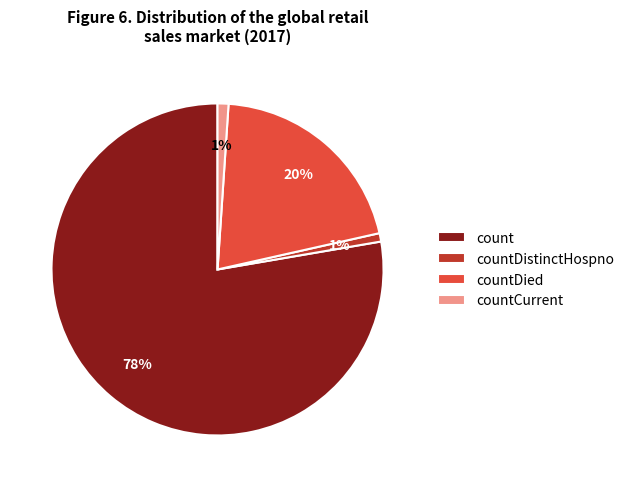

To the nearest percent, what portion does countDistinctHospno represent?

1%